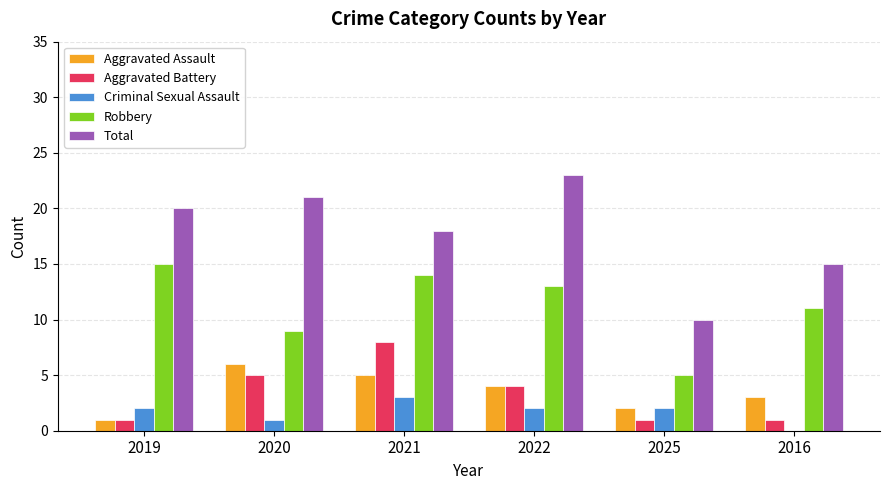

How many groups of bars are there?

6